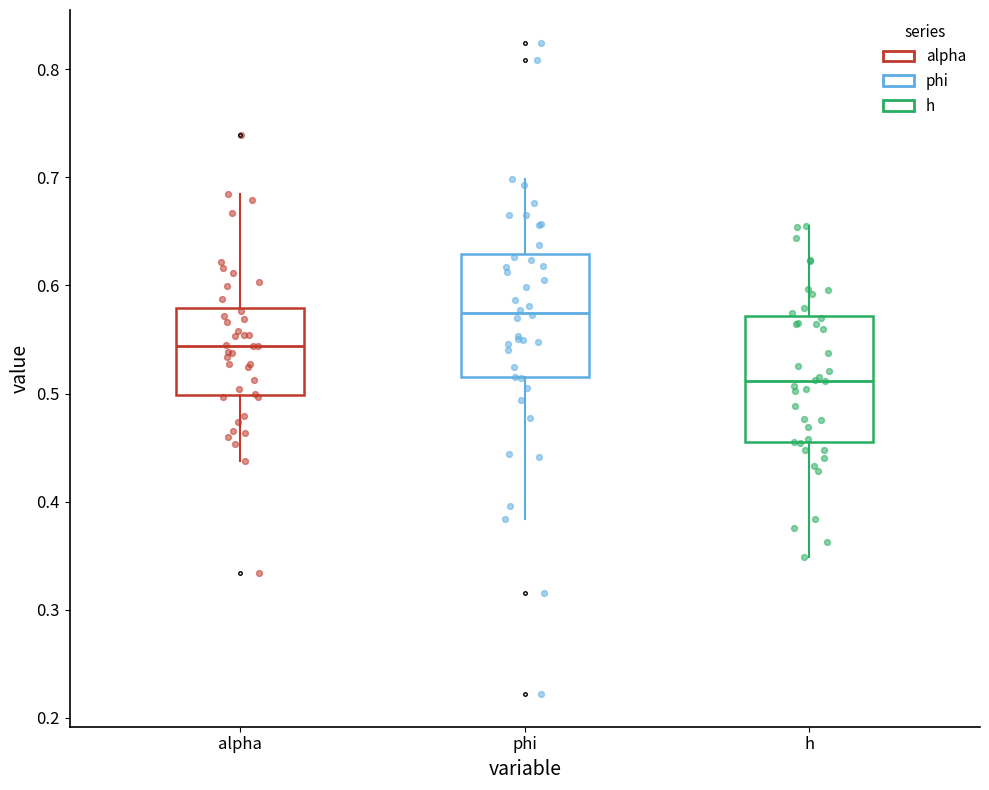

Where is the upper edge of the box for alpha on the y-axis? The values are not printed on the chart, so give them approximately, as read against the axis.

0.58